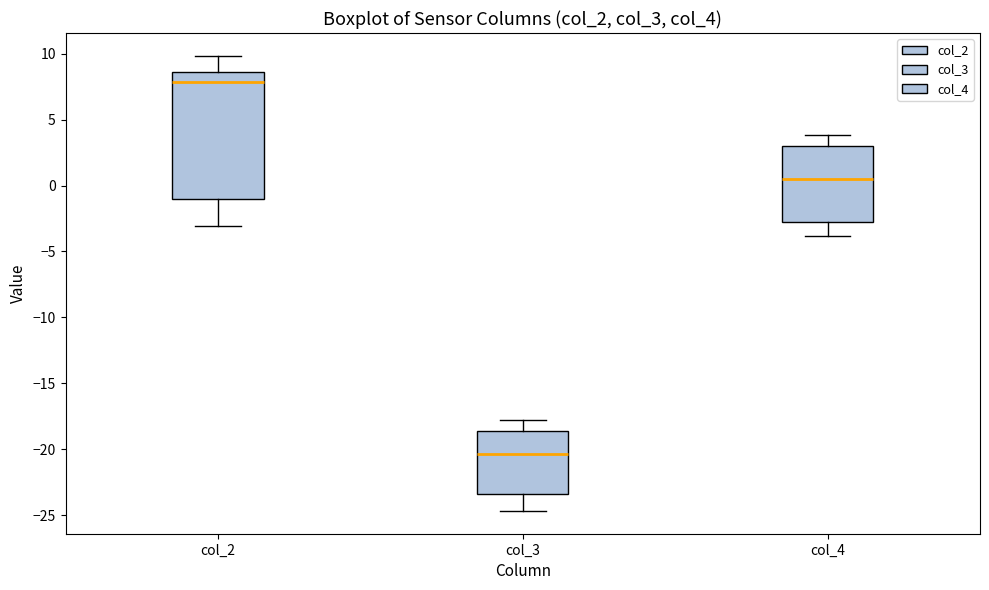

Reading left to right, transcribe this box plot: for each box, give where its median line is, the range the box spans, and where its two whiskers end, as read against the y-axis. The values are not printed on the chart, so give them approximately, as read against the axis.

col_2: median 8.0, box -1.0 to 8.5, whiskers -3.0 to 10.0
col_3: median -20.5, box -23.5 to -18.5, whiskers -24.5 to -18.0
col_4: median 0.5, box -2.5 to 3.0, whiskers -4.0 to 4.0